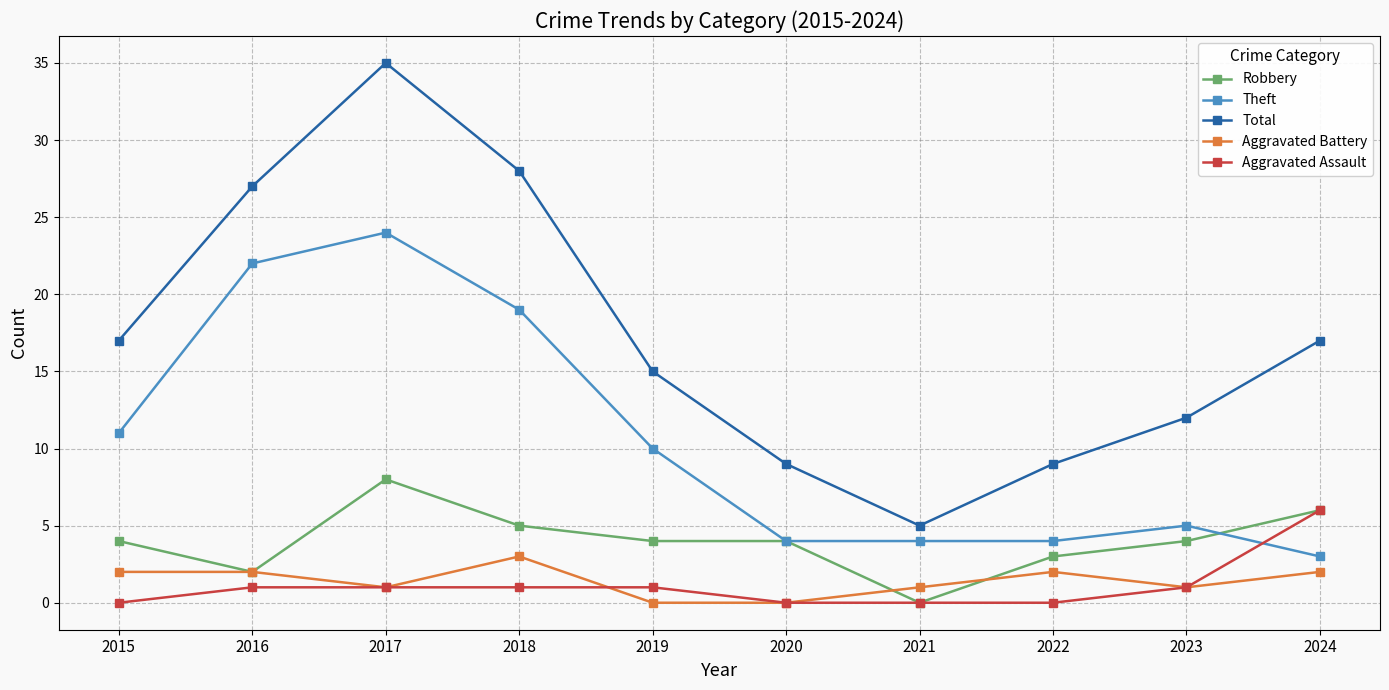

What is the greatest value displayed?

35